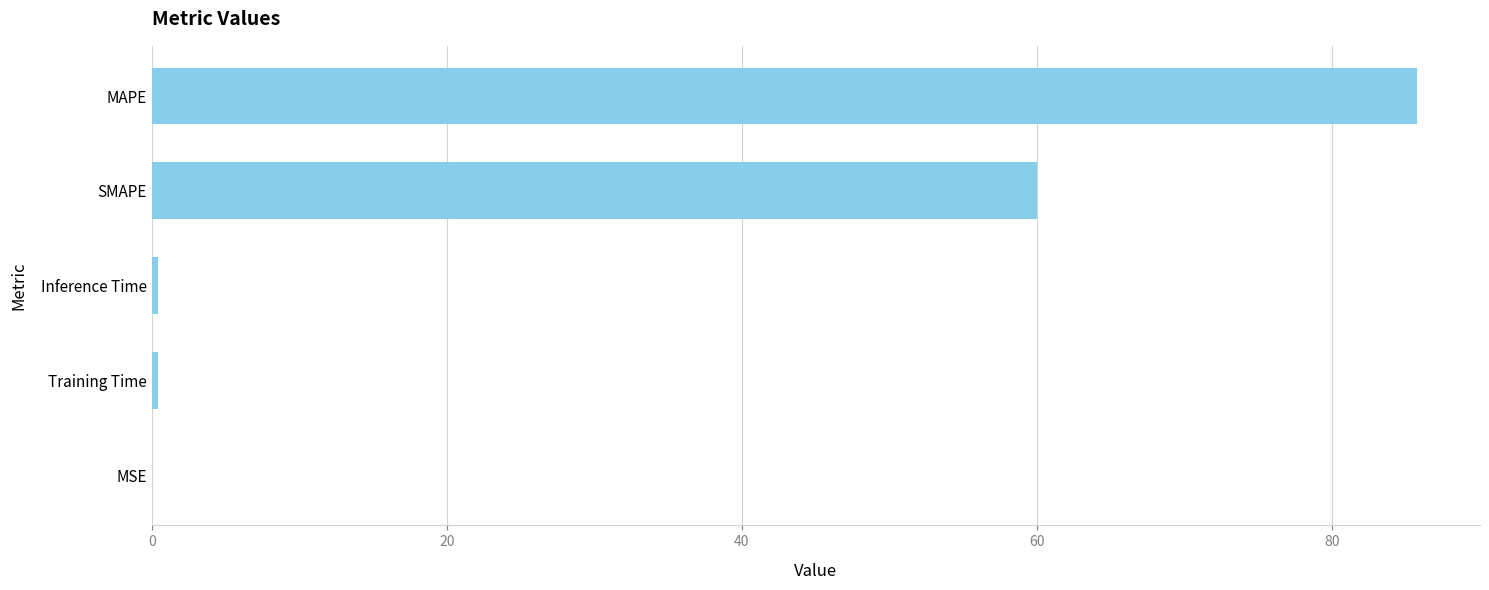

What is the average value?

29.3